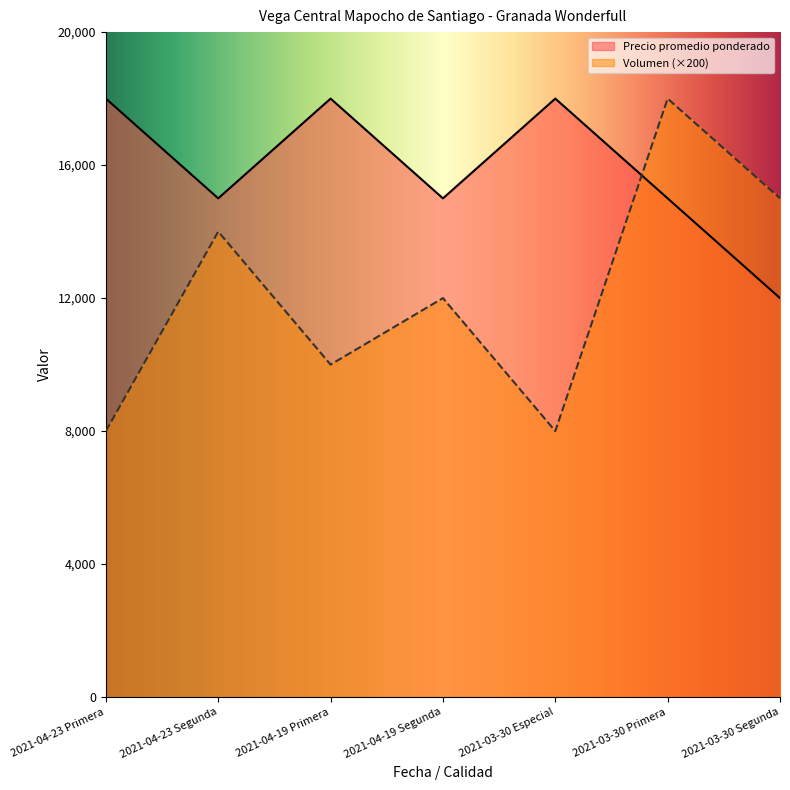

What is the sum of the Volumen values at 2021-04-19 Primera and 2021-04-19 Segunda?

22000